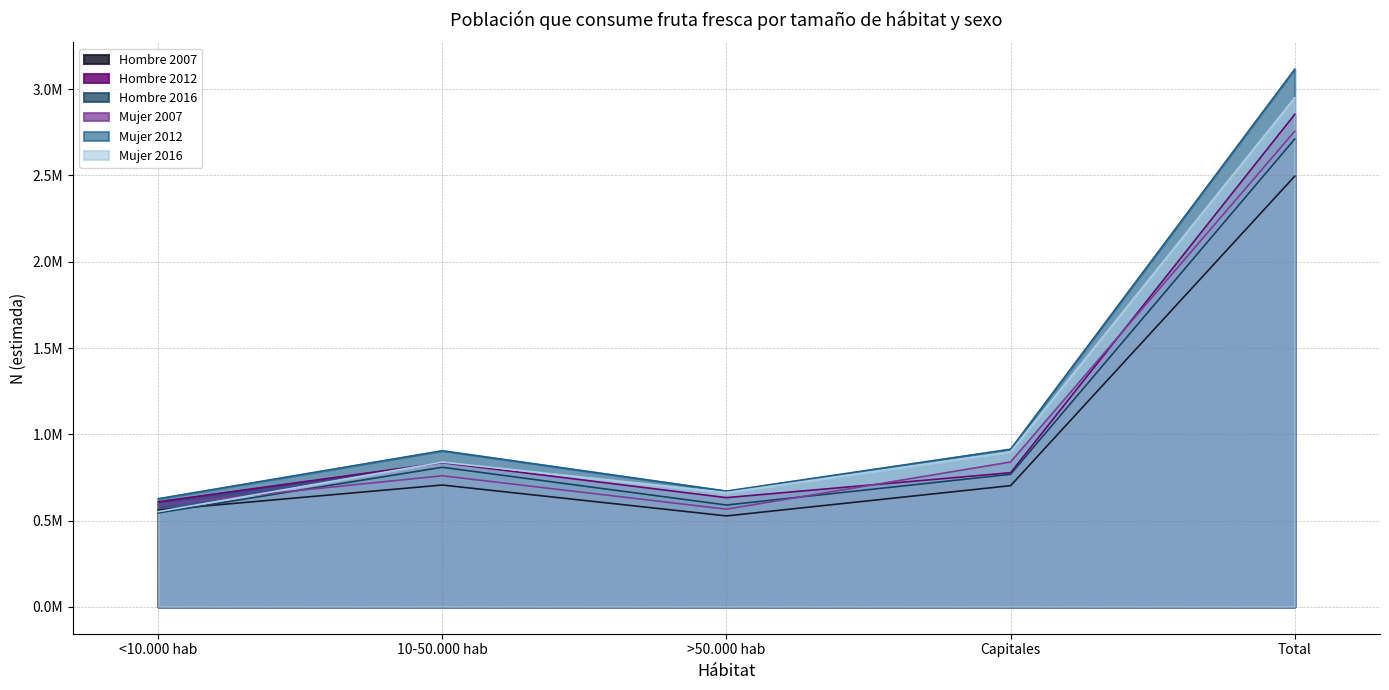

At which category is the sum across all series the highest?

Total